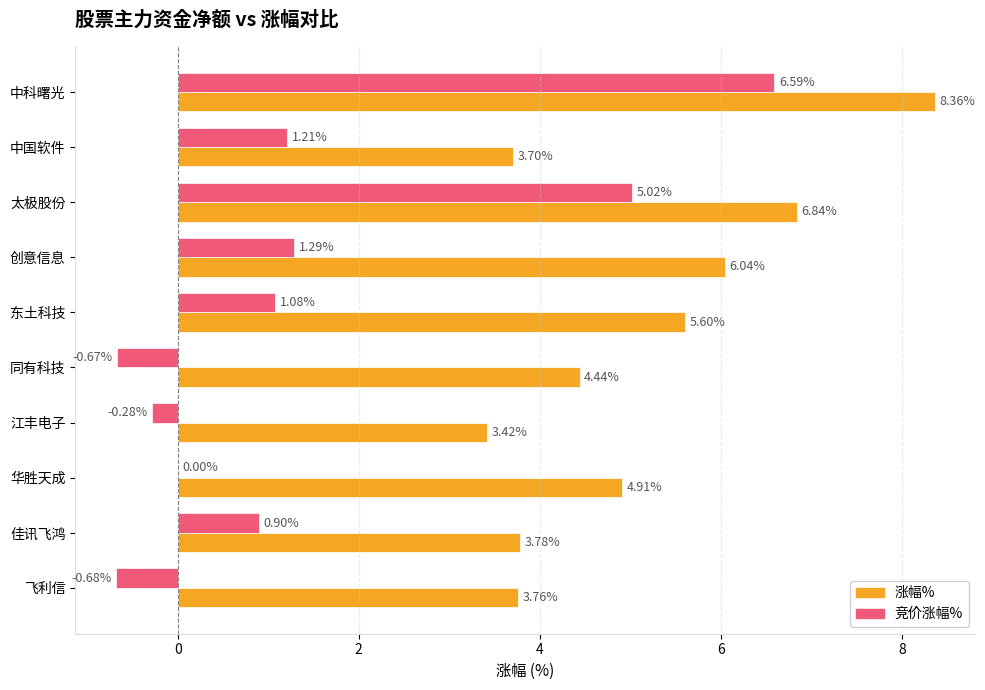

Which category has the highest value in the 竞价涨幅% series?

中科曙光